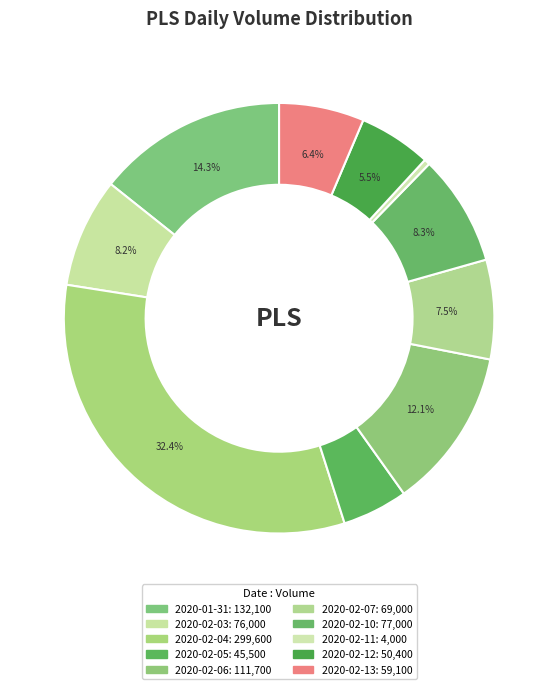

How many segments does this pie chart have?

10